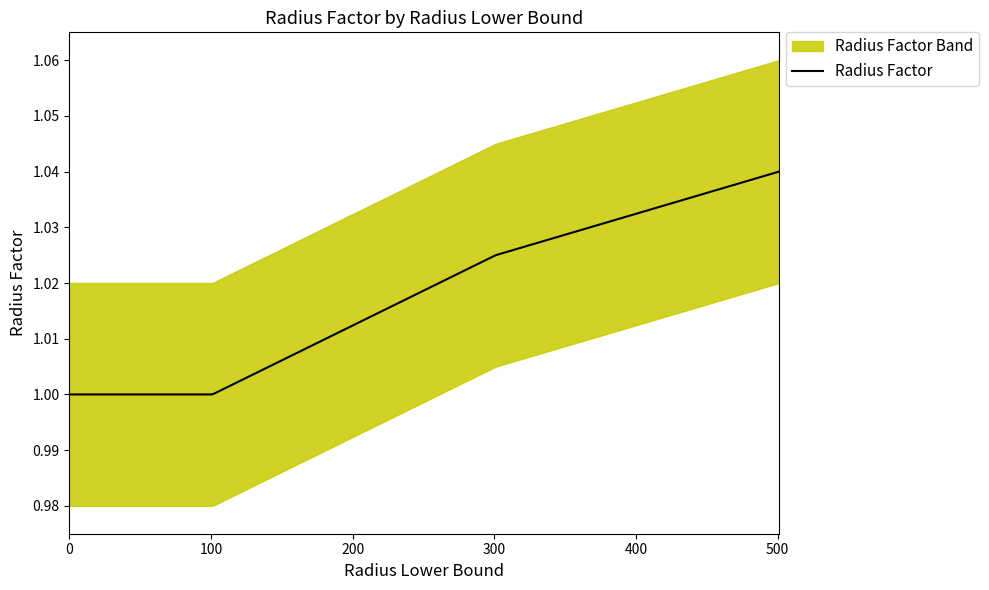

Reading left to right, list all the values displayed in this chart.

0=1.0	101=1.0	301=1.0	501=1.0